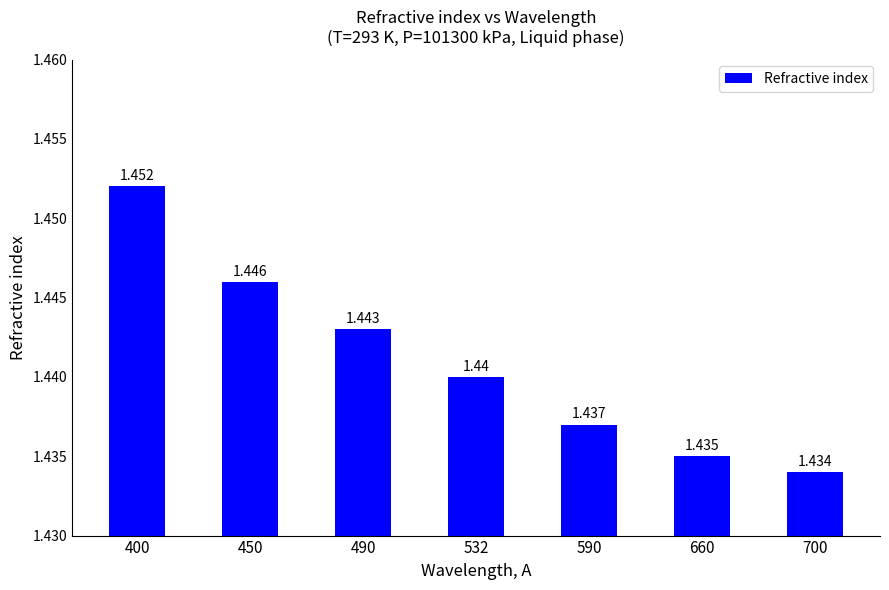

Reading left to right, transcribe all the data shown in this chart.

1.5	1.4	1.4	1.4	1.4	1.4	1.4